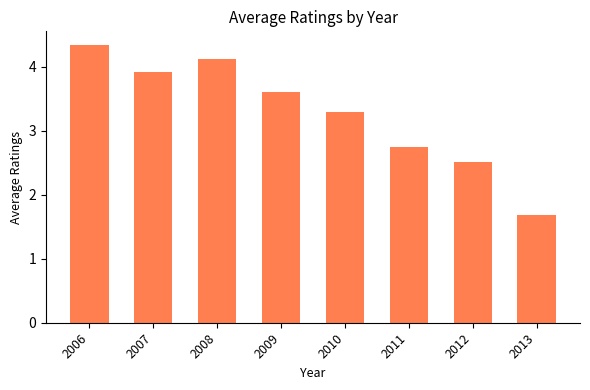

What is the difference between the maximum and minimum values?

2.7